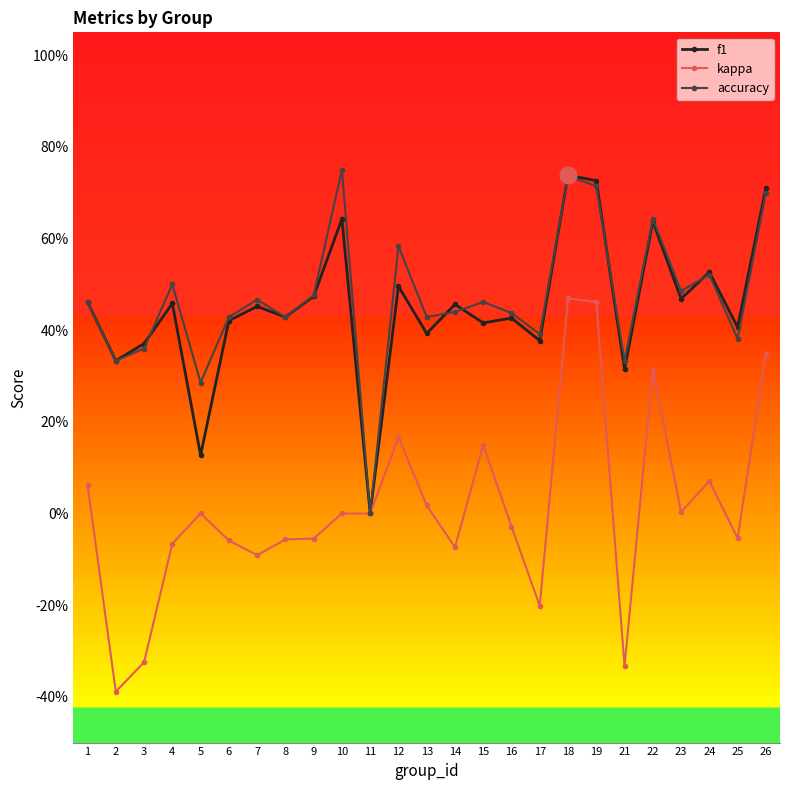

Which category has the highest value across all series?

10